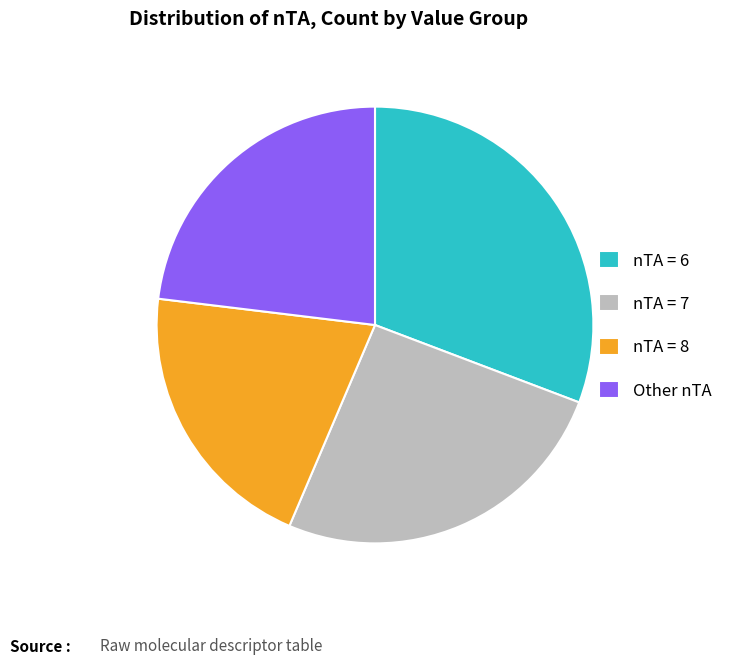

Do nTA = 8 and nTA = 6 together represent more than half of the pie?

Yes